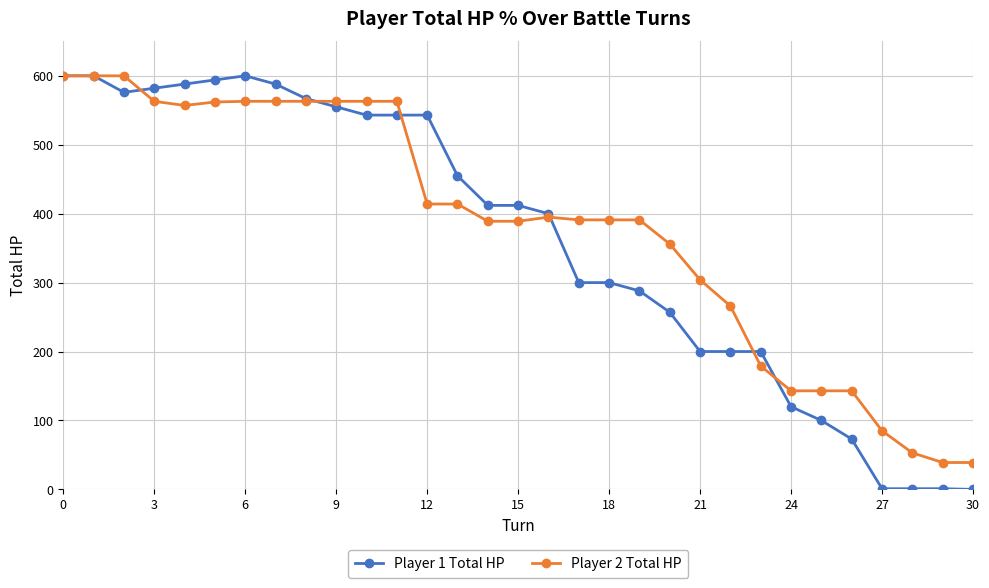

Which series has the largest range (max minus min)?

Player 1 Total HP